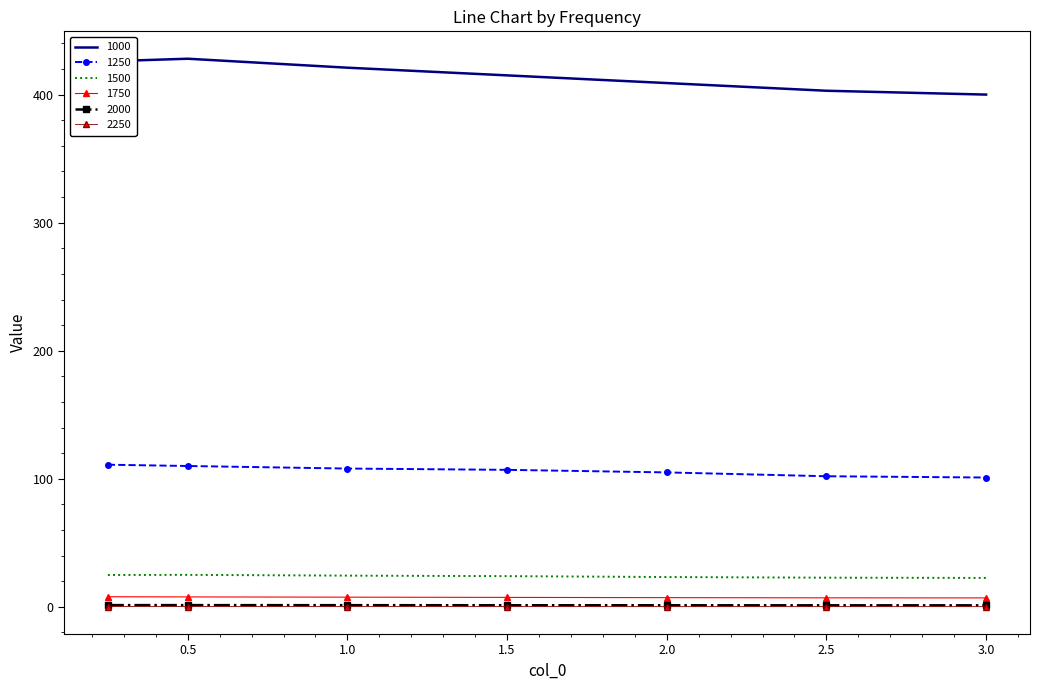

True or false: 2250 and 1750 cross at least once.

False